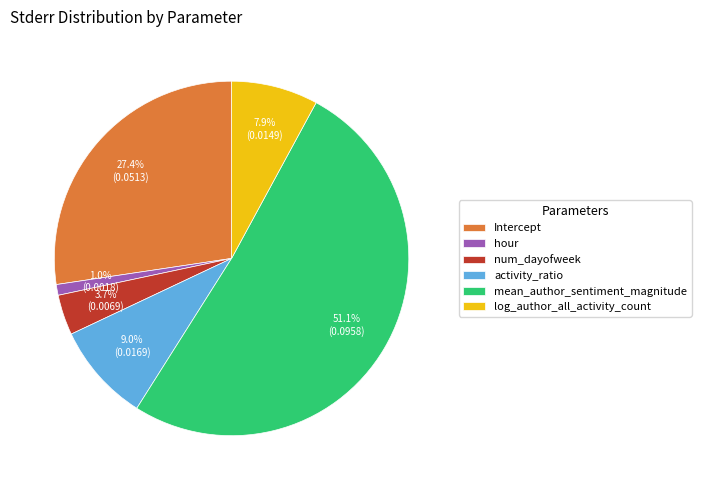

True or false: log_author_all_activity_count accounts for 8% of the total.

True